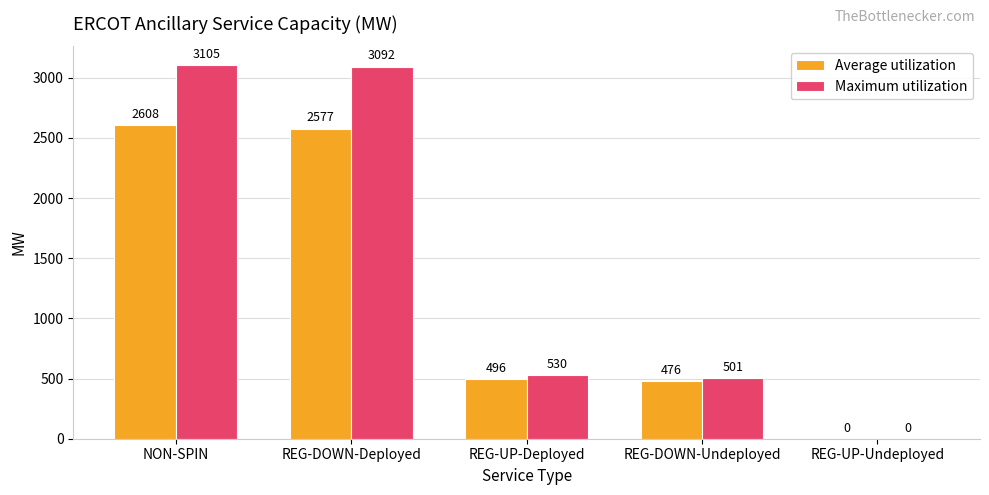

Which label corresponds to the largest value in the chart?

NON-SPIN